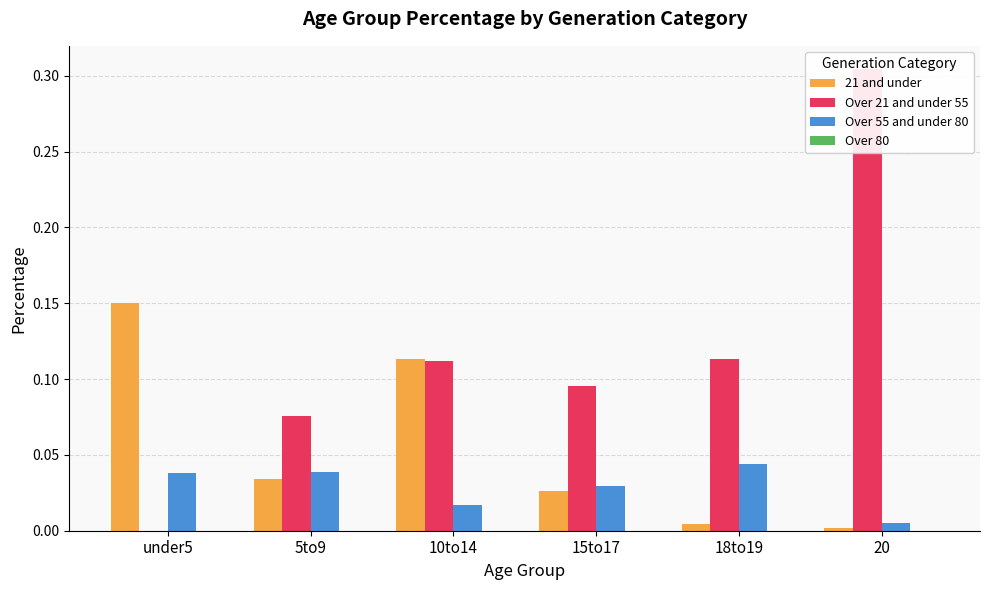

Between under5 and 5to9, which is larger?

under5